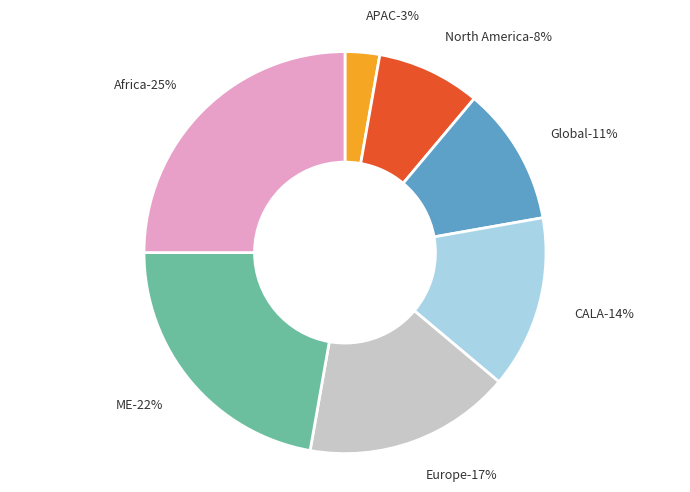

Rank the categories by value from highest to lowest.

Africa, ME, Europe, CALA, Global, North America, APAC